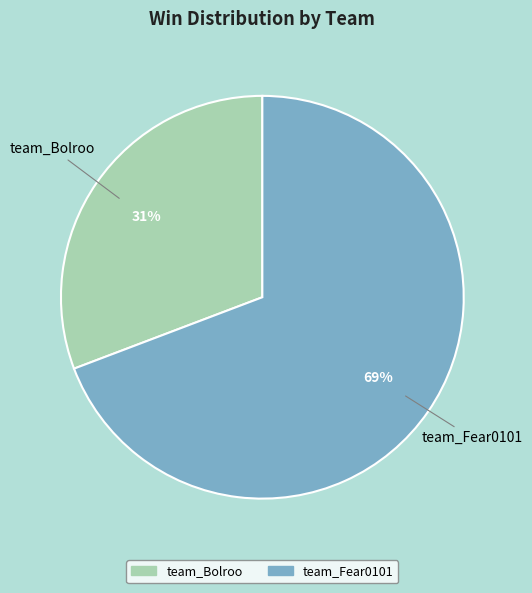

What percentage is the team_Fear0101 slice, to the nearest percent?

69%